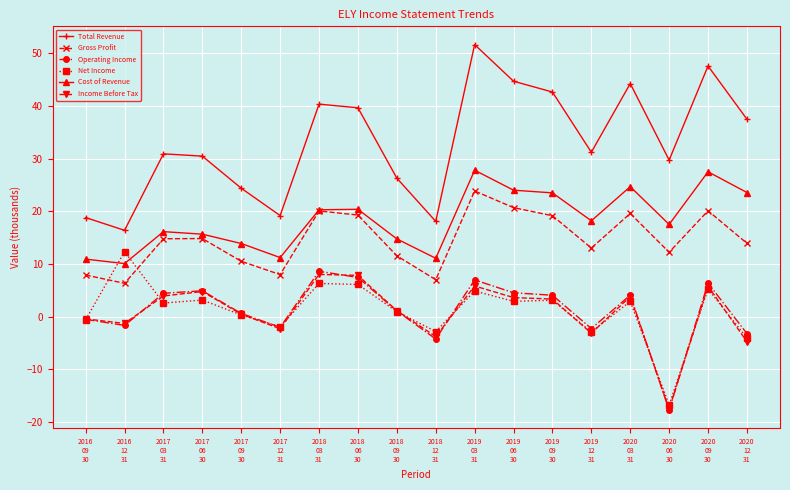

Which series has the largest range (max minus min)?

Total Revenue